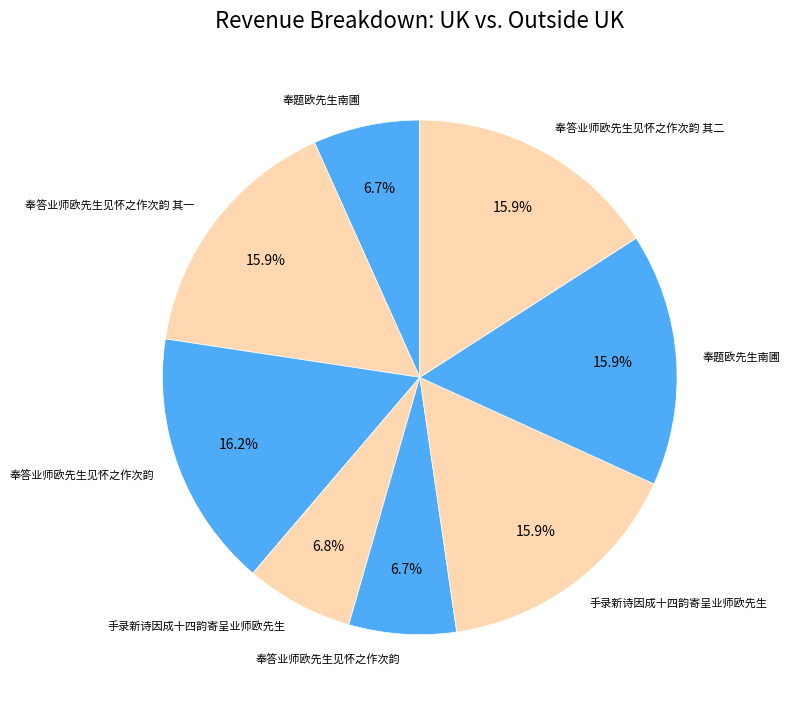

How many segments does this pie chart have?

8